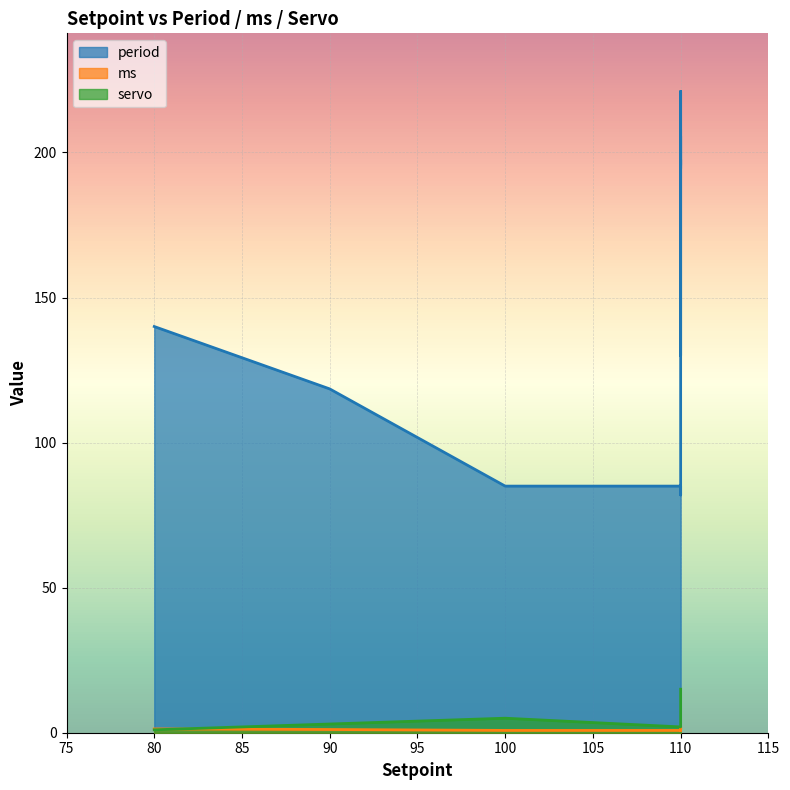

Rank the series at 110 from lowest to highest value.

ms, servo, period